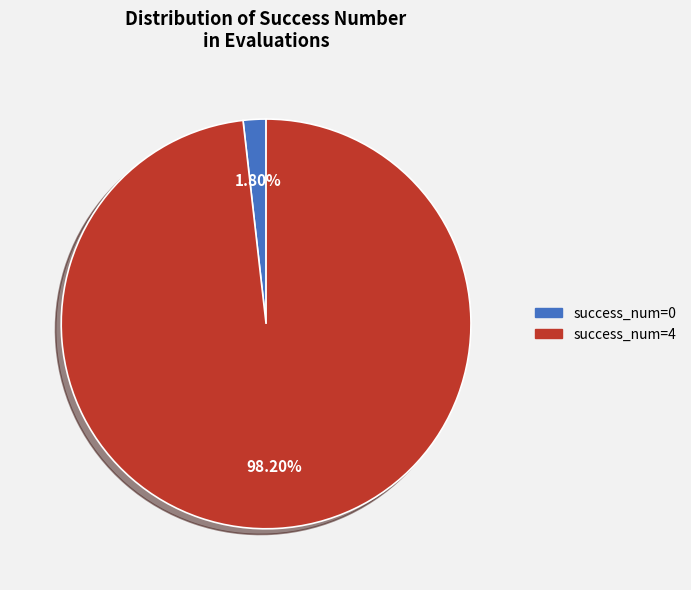

Rank the categories by value from lowest to highest.

success_num=0, success_num=4